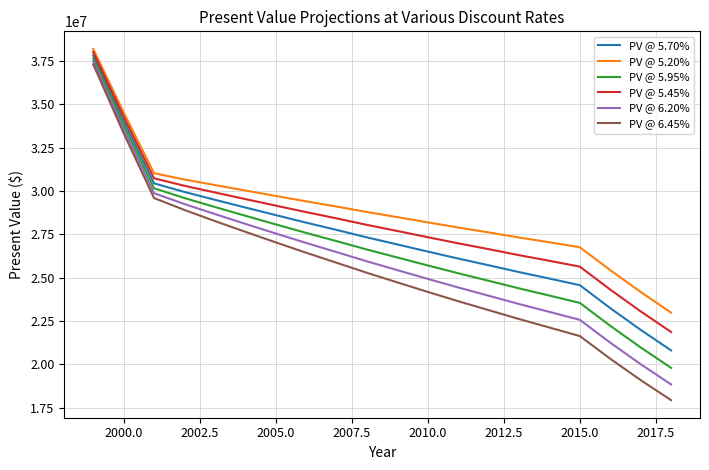

How many values in the PV @ 5.70% series are below 27330469?

10